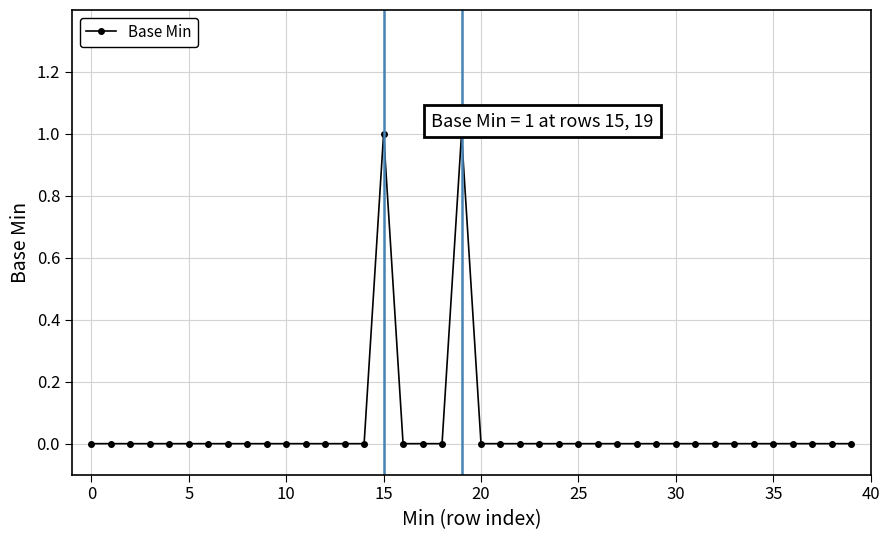

How many distinct data groups are displayed?

1